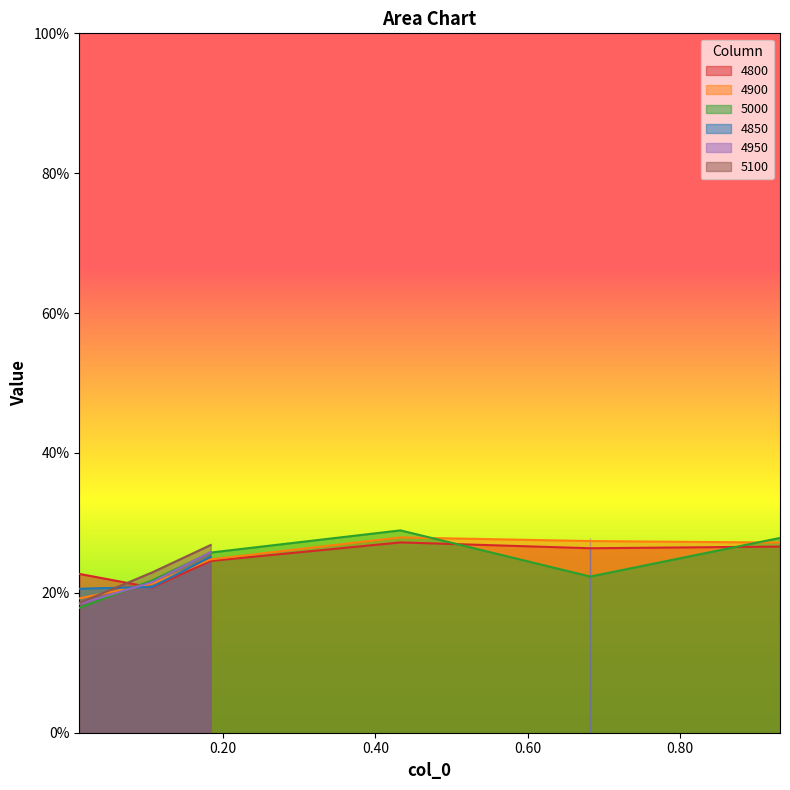

At how many categories does at least one series exceed 0?

6